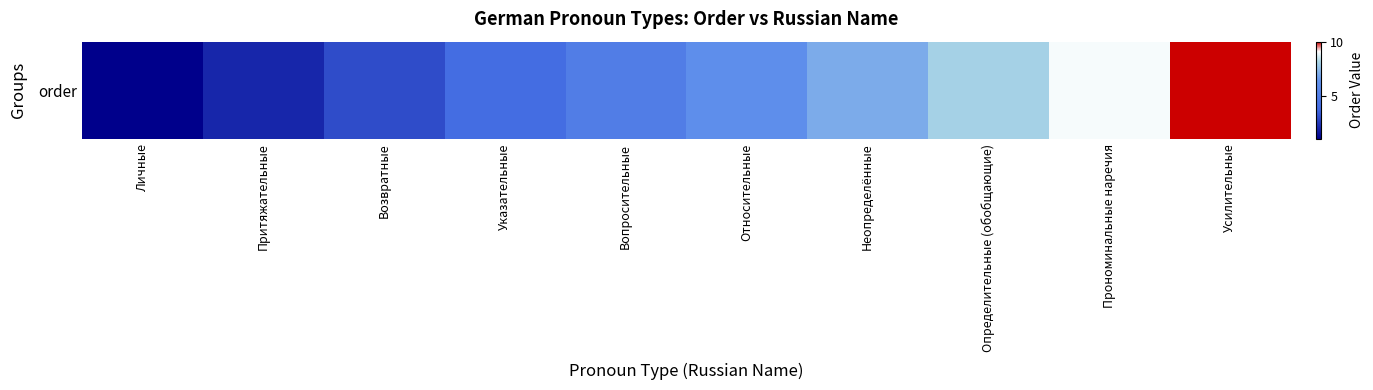

Is it true that the value at Неопределённые is 4?

False